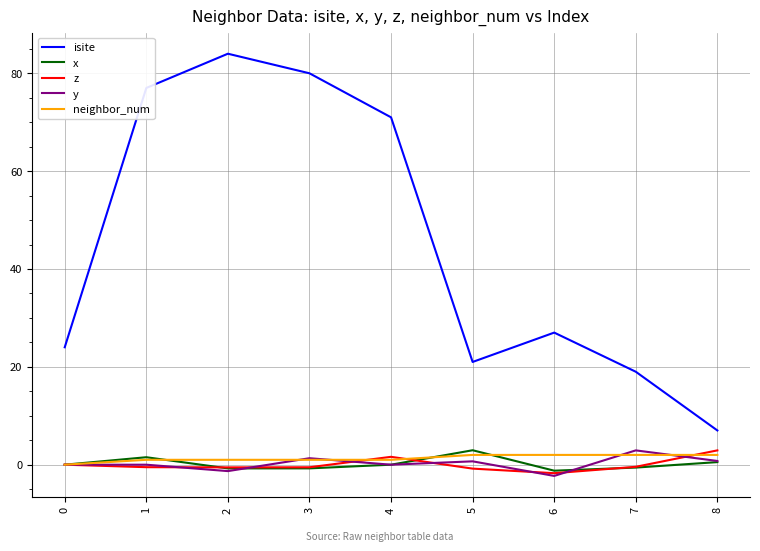

True or false: isite and z intersect in this chart.

False